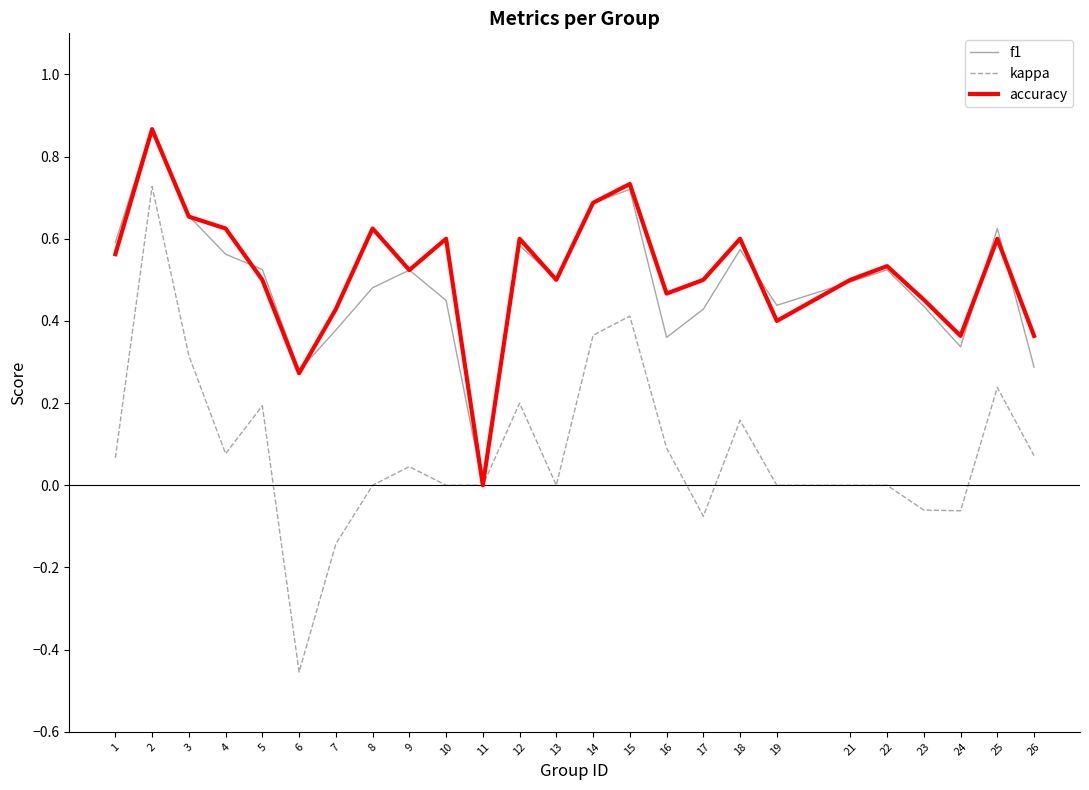

What are all the series names shown in the legend?

f1, kappa, accuracy